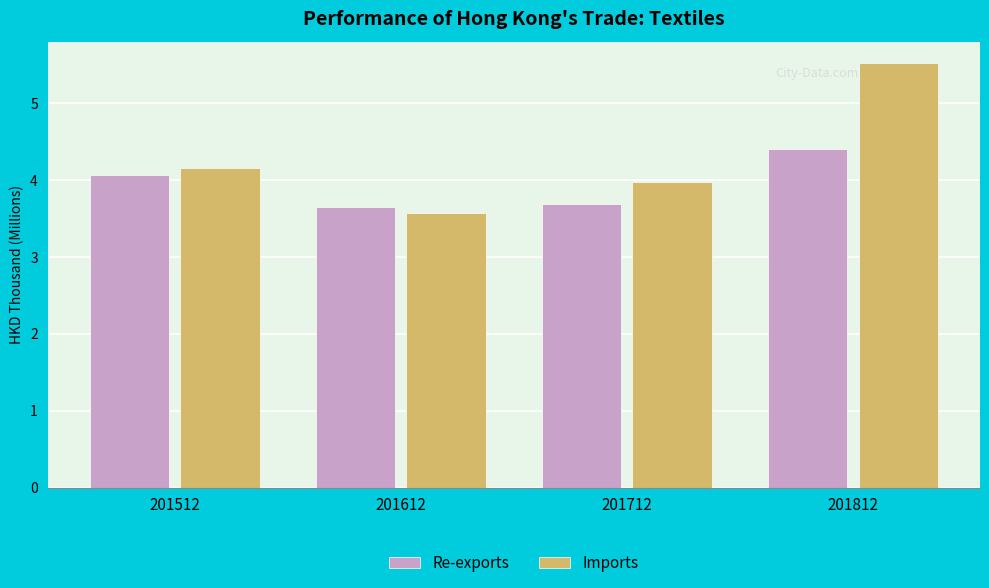

What is the greatest value displayed?

5.5